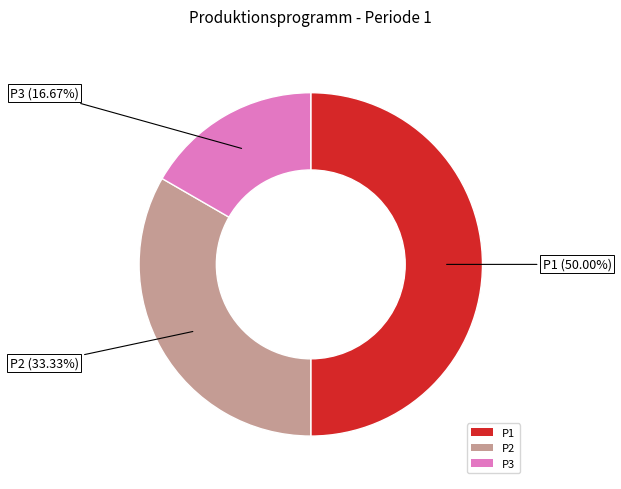

Is P3 the majority of the pie?

No